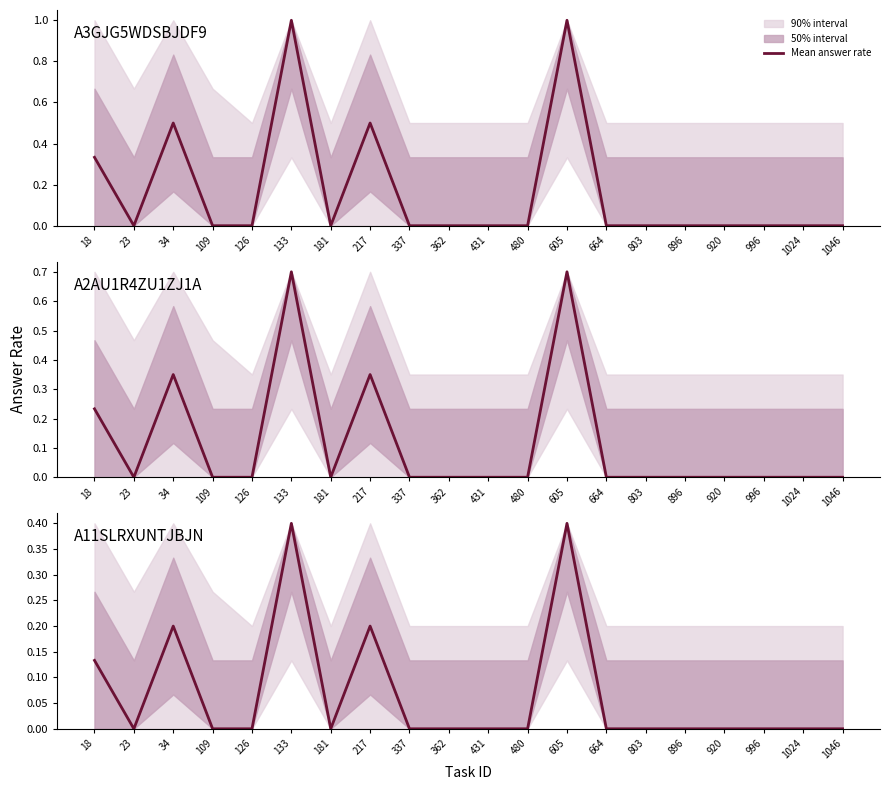

The chart shows a value of 0.3 at 34. True or false?

False